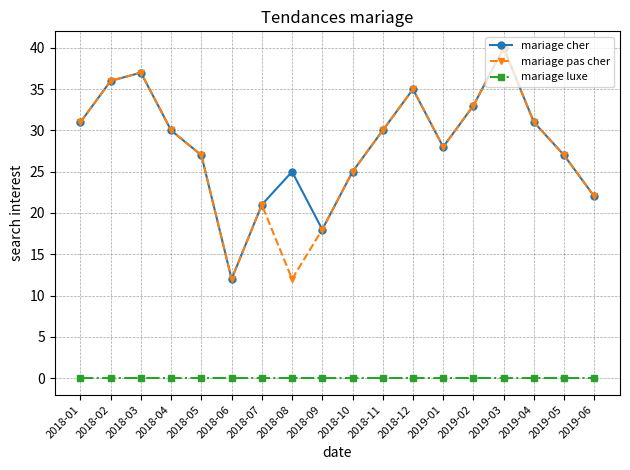

Is it true that mariage cher equals 41 at 2019-05?

False